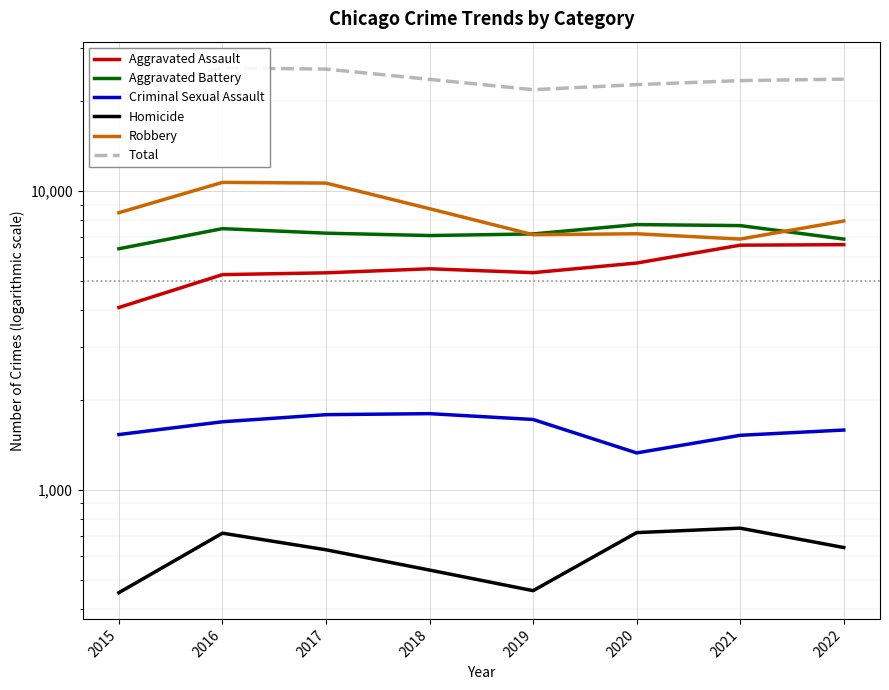

Is it true that Aggravated Battery equals 7087 at 2018?

True